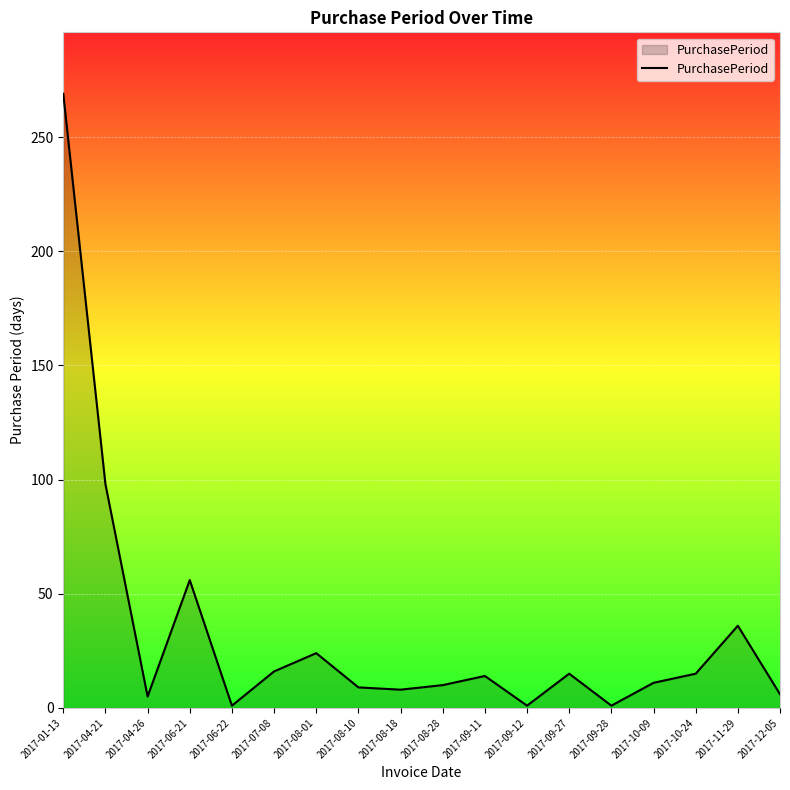

What is the average value?

33